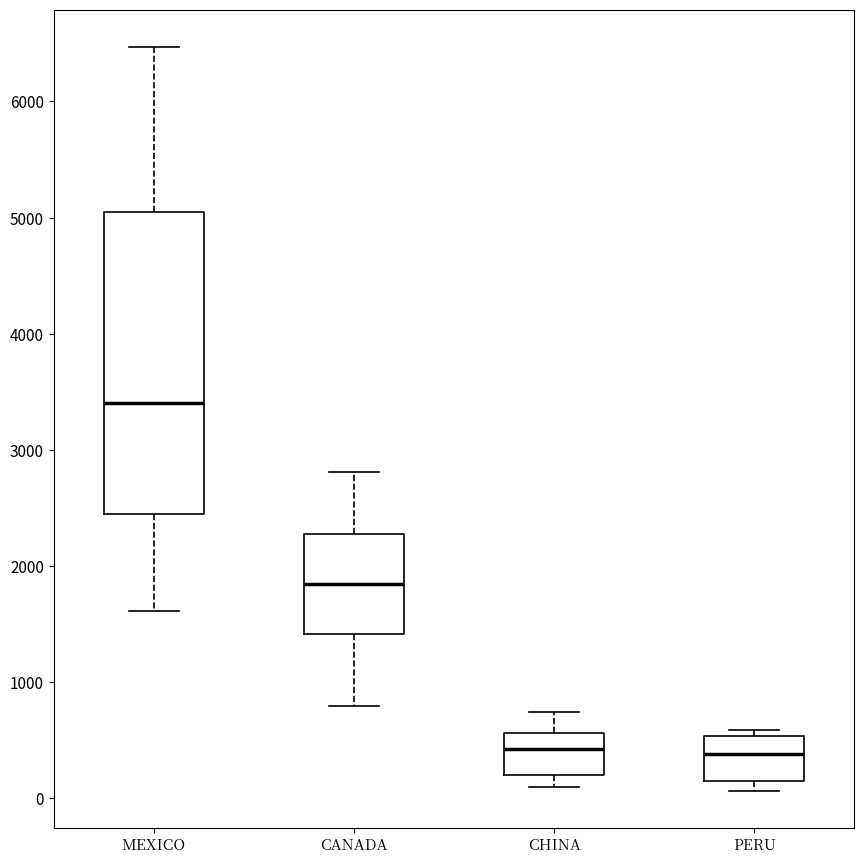

Reading left to right, read every box against the y-axis: the position of its median line, the range the box covers, and the ends of its whiskers. The values are not printed on the chart, so give them approximately, as read against the axis.

MEXICO: median 3400, box 2400 to 5000, whiskers 1600 to 6500
CANADA: median 1800, box 1400 to 2300, whiskers 800 to 2800
CHINA: median 400, box 200 to 600, whiskers 100 to 700
PERU: median 400, box 100 to 500, whiskers 100 (just below the box's lower edge) to 600